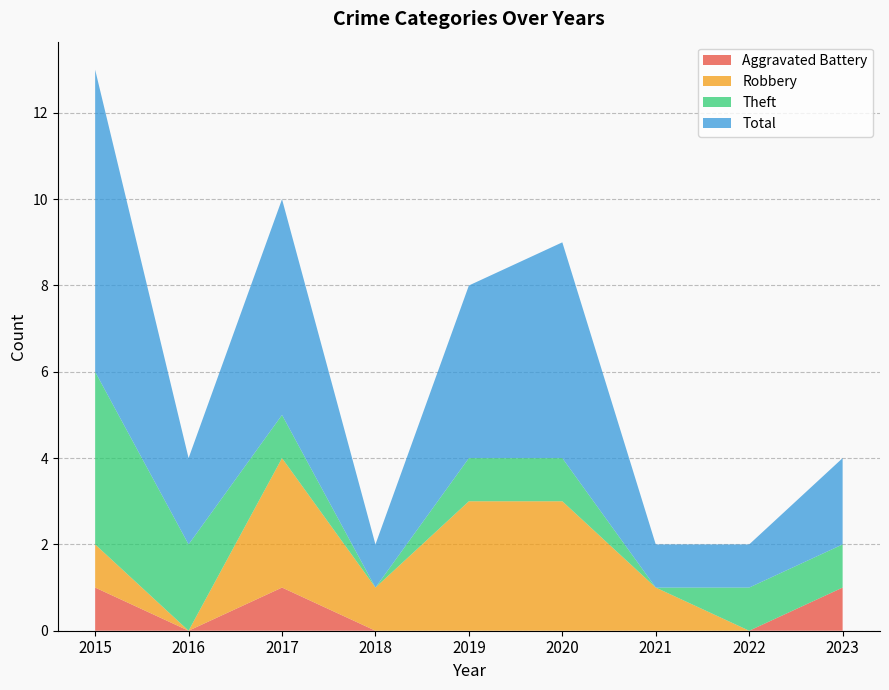

Reading left to right, transcribe all the data shown in this chart.

Aggravated Battery: 1	0	1	0	0	0	0	0	1
Robbery: 1	0	3	1	3	3	1	0	0
Theft: 4	2	1	0	1	1	0	1	1
Total: 7	2	5	1	4	5	1	1	2